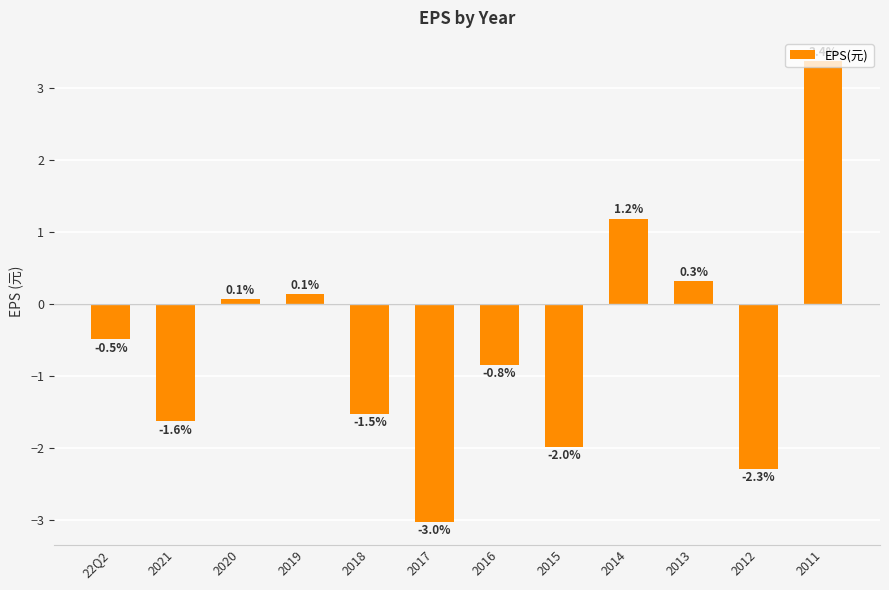

Which has a higher value, 2018 or 2013?

2013